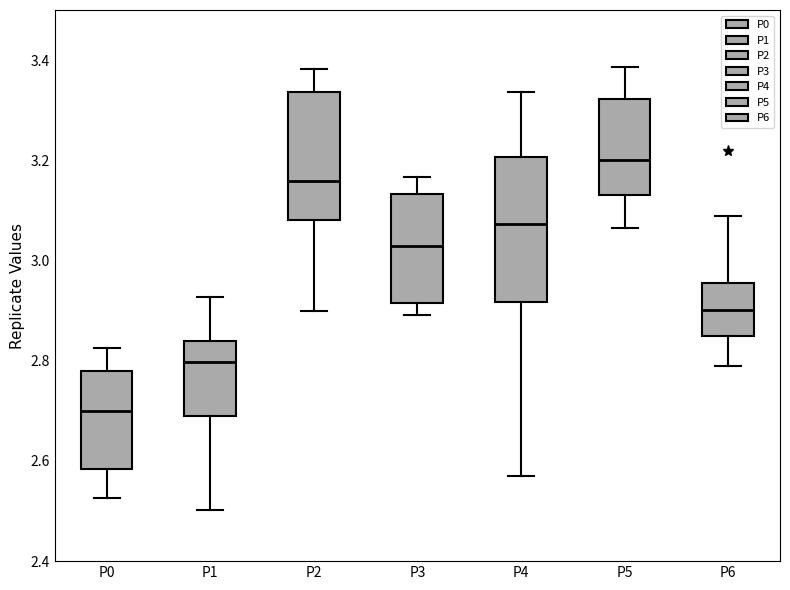

Reading left to right, read every box against the y-axis: the position of its median line, the range the box covers, and the ends of its whiskers. The values are not printed on the chart, so give them approximately, as read against the axis.

P0: median 2.70, box 2.58 to 2.78, whiskers 2.52 to 2.82
P1: median 2.80, box 2.70 to 2.84, whiskers 2.50 to 2.92
P2: median 3.16, box 3.08 to 3.34, whiskers 2.90 to 3.38
P3: median 3.02, box 2.92 to 3.14, whiskers 2.90 to 3.16
P4: median 3.08, box 2.92 to 3.20, whiskers 2.56 to 3.34
P5: median 3.20, box 3.14 to 3.32, whiskers 3.06 to 3.38
P6: median 2.90, box 2.84 to 2.96, whiskers 2.78 to 3.08